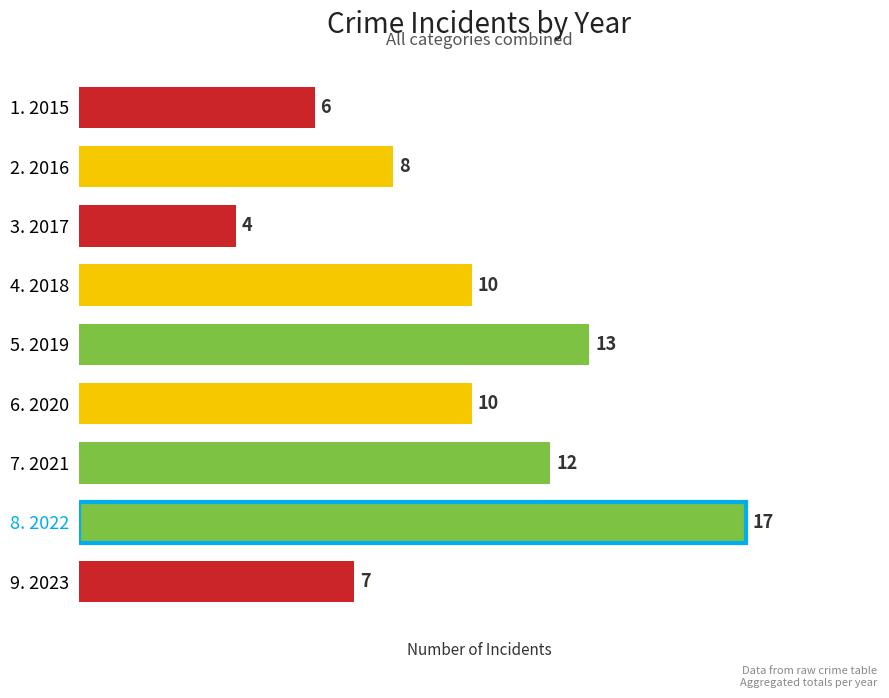

What is the difference between the maximum and minimum values?

13